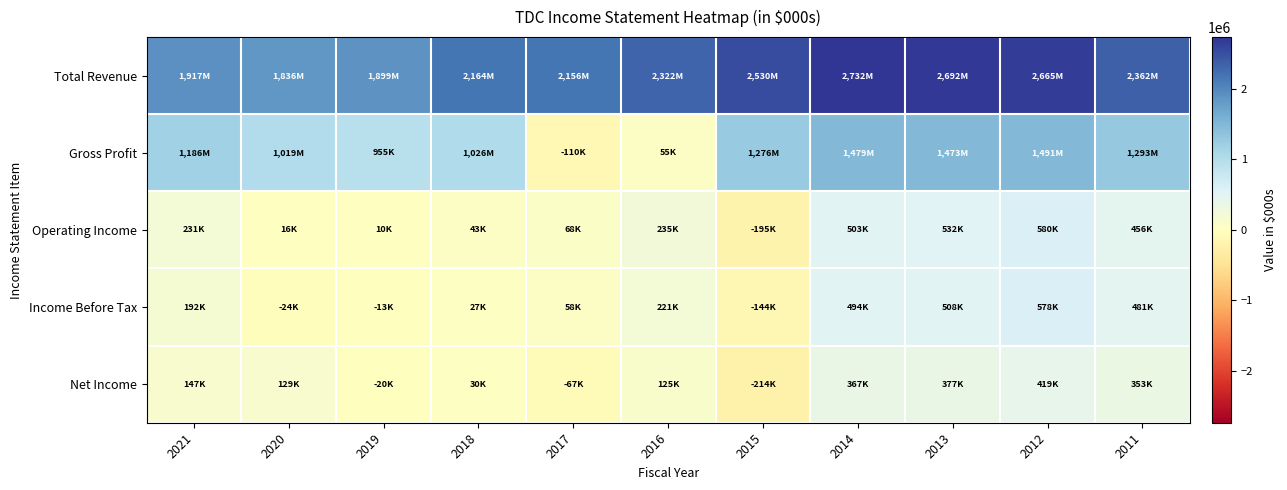

Which series has the largest total across all categories?

Total Revenue